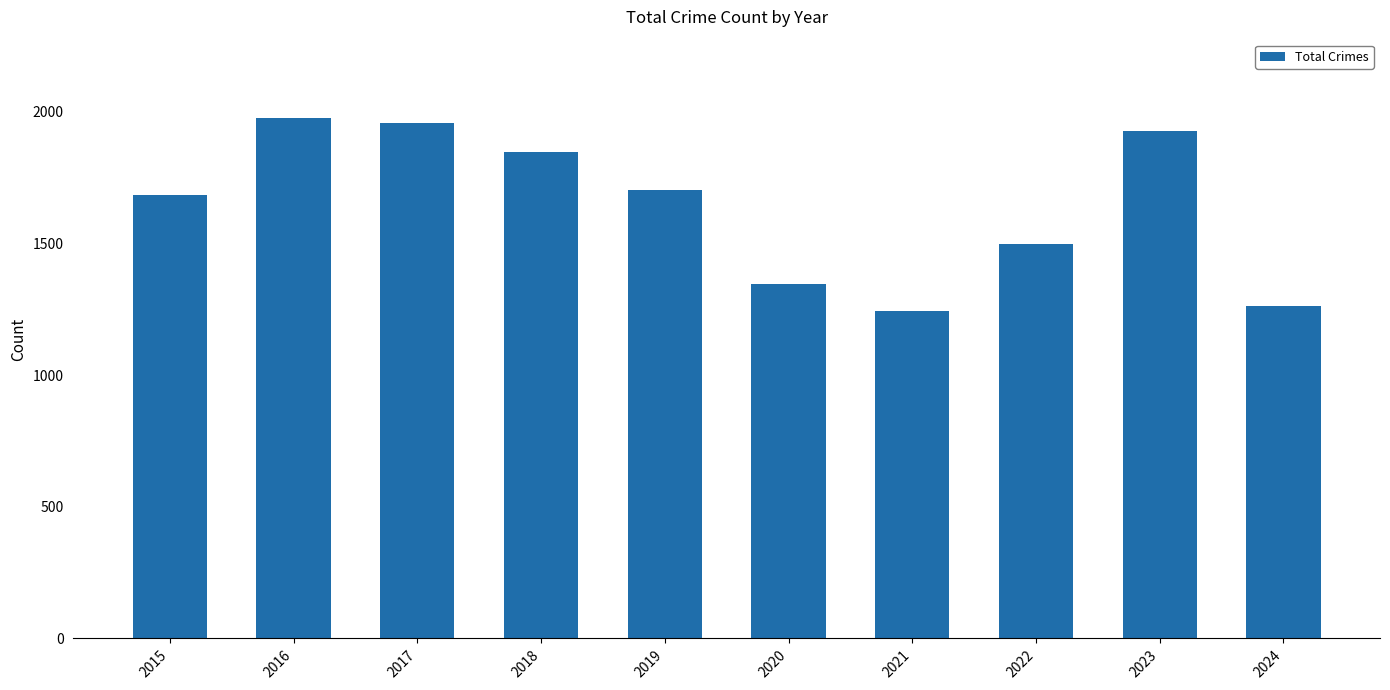

Count the number of data series in this chart.

1